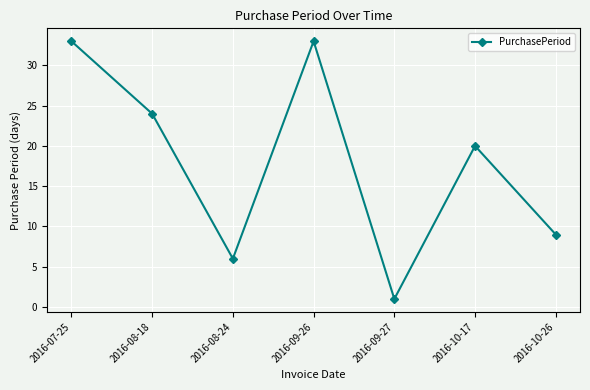

What is the value of the 2nd point from the left?

24